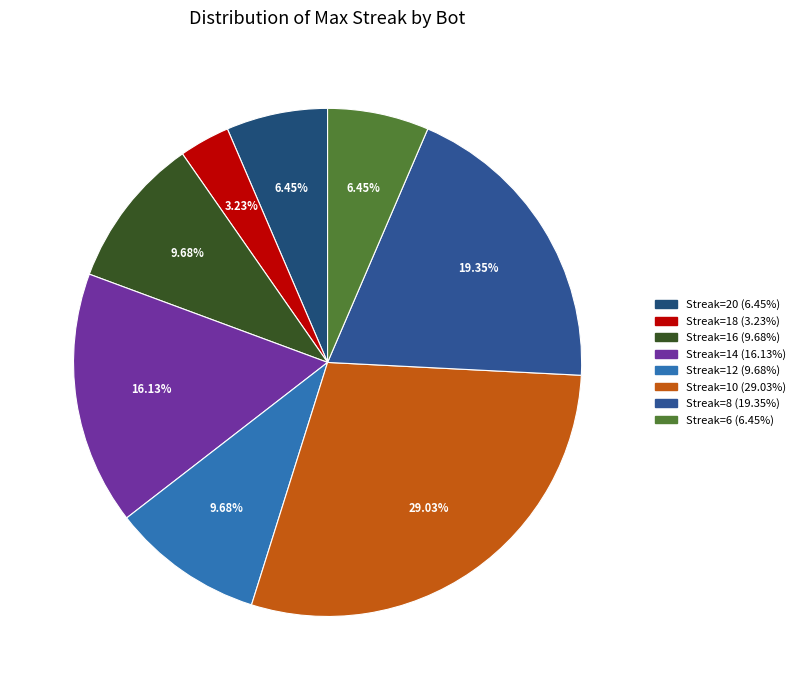

Count the number of slices in the pie.

8